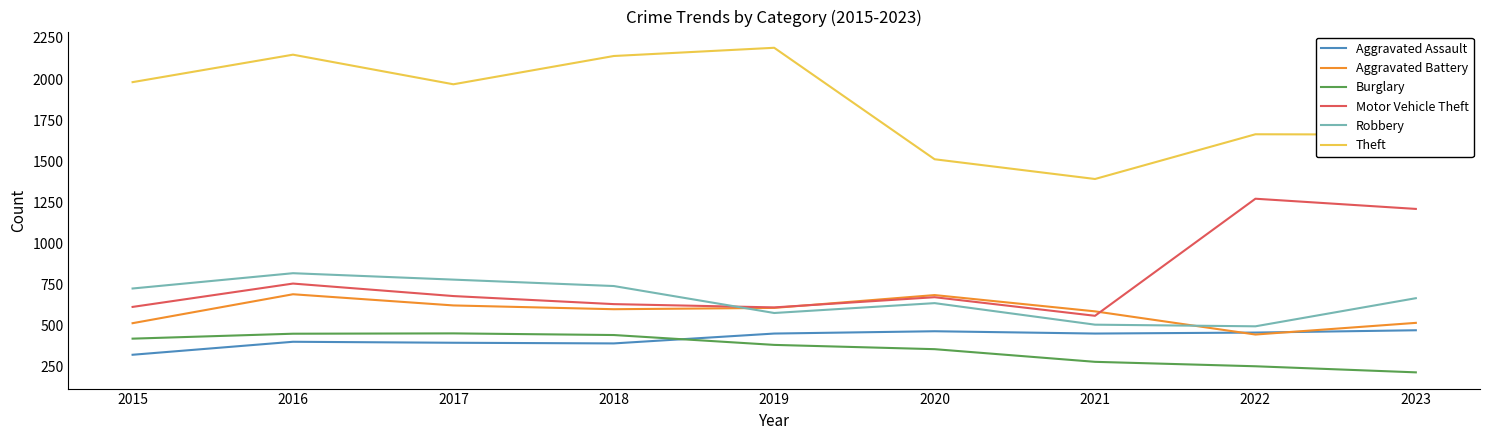

At which category does Theft reach its first local valley?

2017